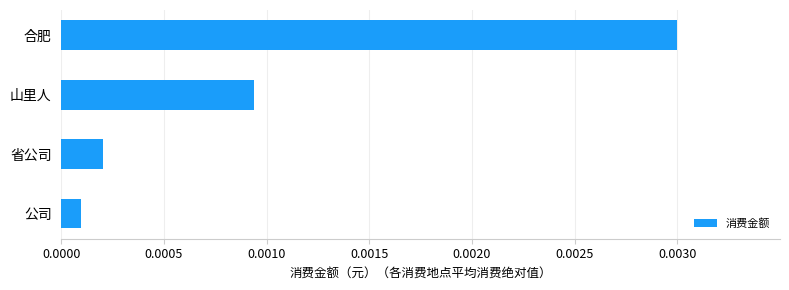

How many bars are there in total?

4